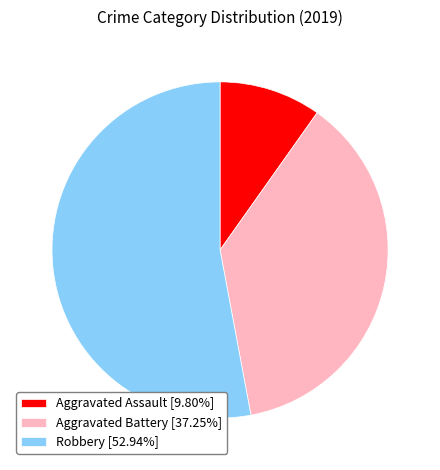

True or false: Robbery accounts for 68% of the total.

False